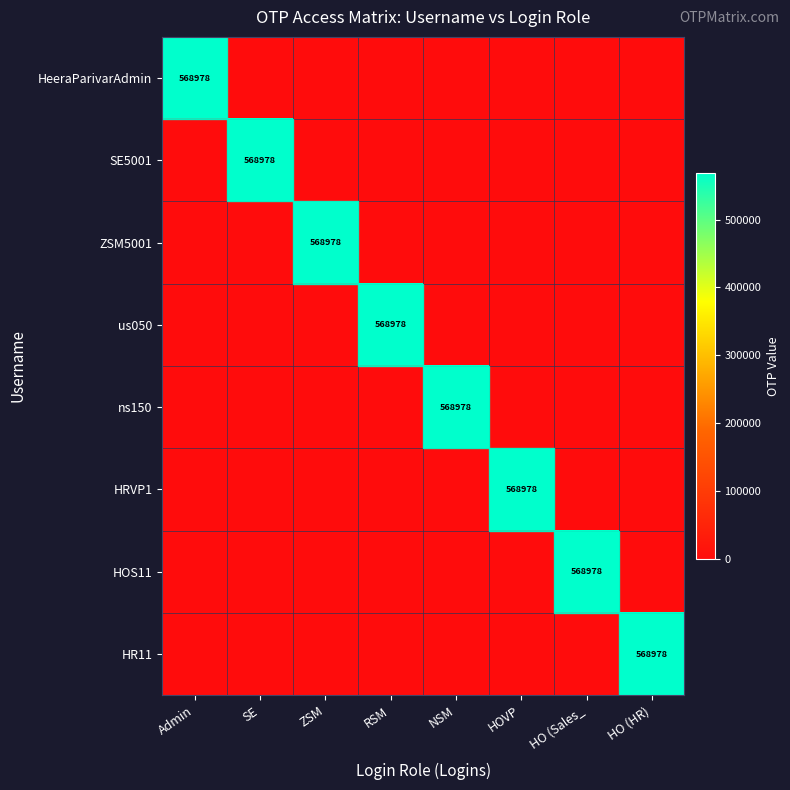

Is it true that ZSM5001 equals 568978 at ZSM?

True